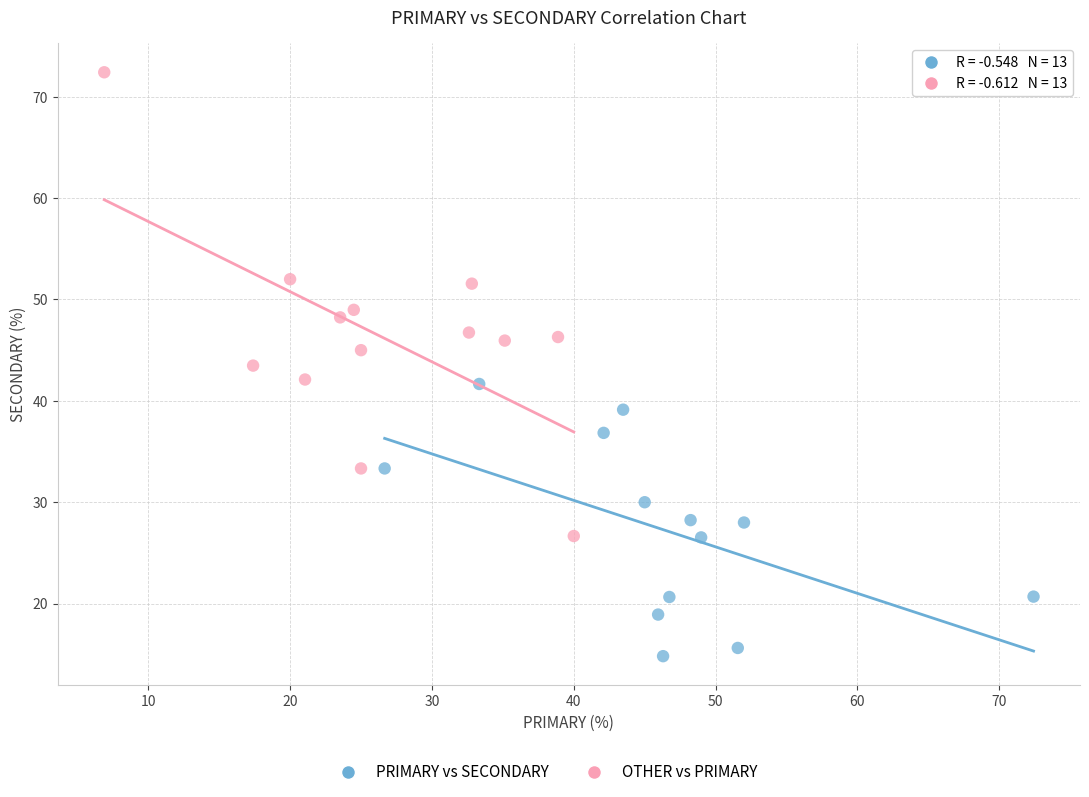

Which series has the largest Y range (max minus min)?

OTHER vs PRIMARY